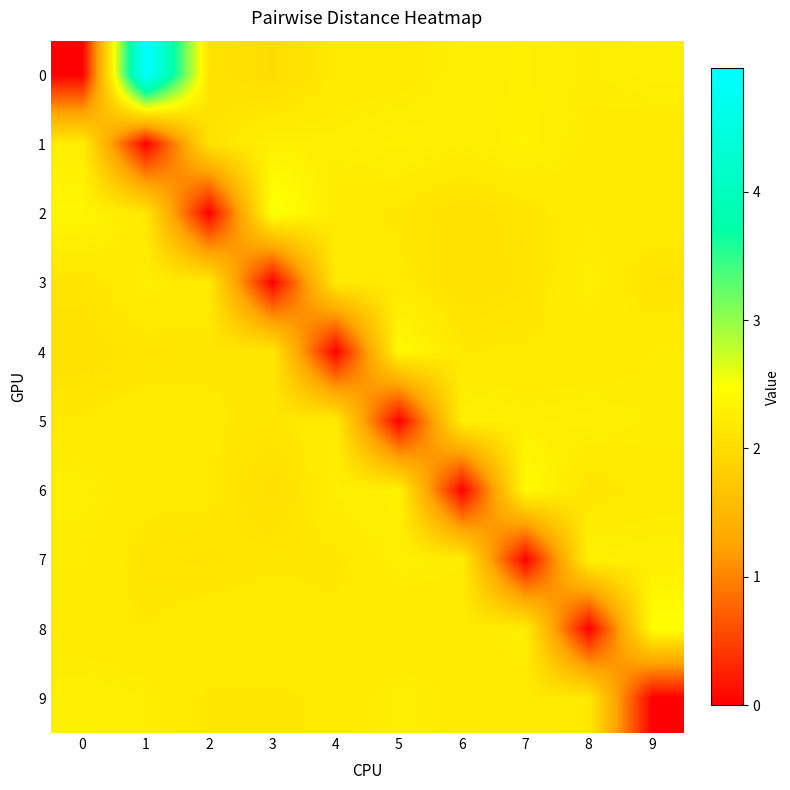

Reading right to left, transcribe all the data shown in this chart.

0: 9=2.3	8=2.2	7=2.3	6=2.3	5=2.2	4=2.2	3=2.0	2=2.1	1=5.0	0=0.0
1: 9=2.2	8=2.2	7=2.3	6=2.2	5=2.3	4=2.3	3=2.3	2=2.1	1=0.0	0=2.2
2: 9=2.2	8=2.2	7=2.1	6=2.1	5=2.2	4=2.2	3=2.5	2=0.0	1=2.2	0=2.4
3: 9=2.1	8=2.3	7=2.1	6=2.1	5=2.2	4=2.2	3=0.0	2=2.2	1=2.2	0=2.1
4: 9=2.2	8=2.2	7=2.2	6=2.2	5=2.4	4=0.0	3=2.2	2=2.2	1=2.1	0=2.1
5: 9=2.2	8=2.3	7=2.3	6=2.3	5=0.0	4=2.2	3=2.1	2=2.2	1=2.2	0=2.2
6: 9=2.2	8=2.1	7=2.4	6=0.0	5=2.3	4=2.3	3=2.0	2=2.2	1=2.2	0=2.3
7: 9=2.3	8=2.3	7=0.0	6=2.2	5=2.3	4=2.1	3=2.2	2=2.1	1=2.1	0=2.2
8: 9=2.5	8=0.0	7=2.3	6=2.2	5=2.2	4=2.2	3=2.2	2=2.2	1=2.2	0=2.2
9: 9=0.0	8=2.2	7=2.2	6=2.2	5=2.3	4=2.2	3=2.2	2=2.2	1=2.2	0=2.3